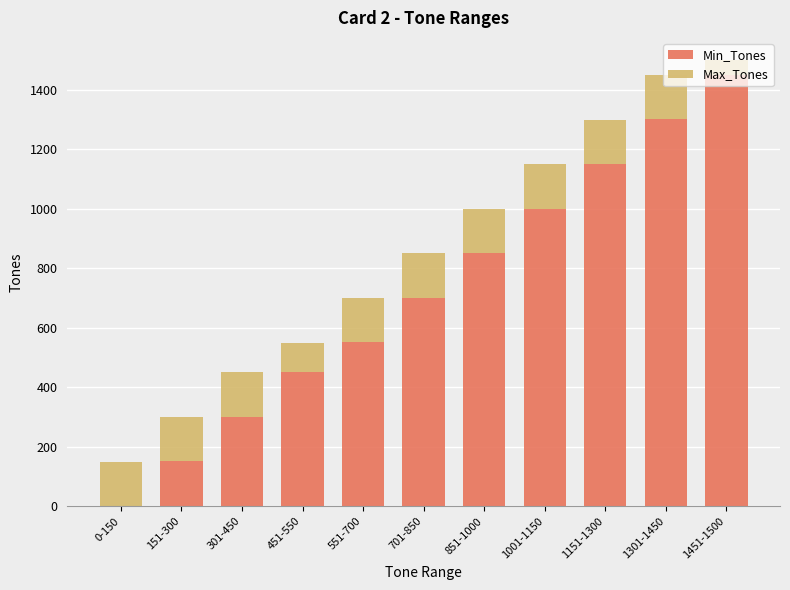

Is it true that Min_Tones equals 389 at 1151-1300?

False